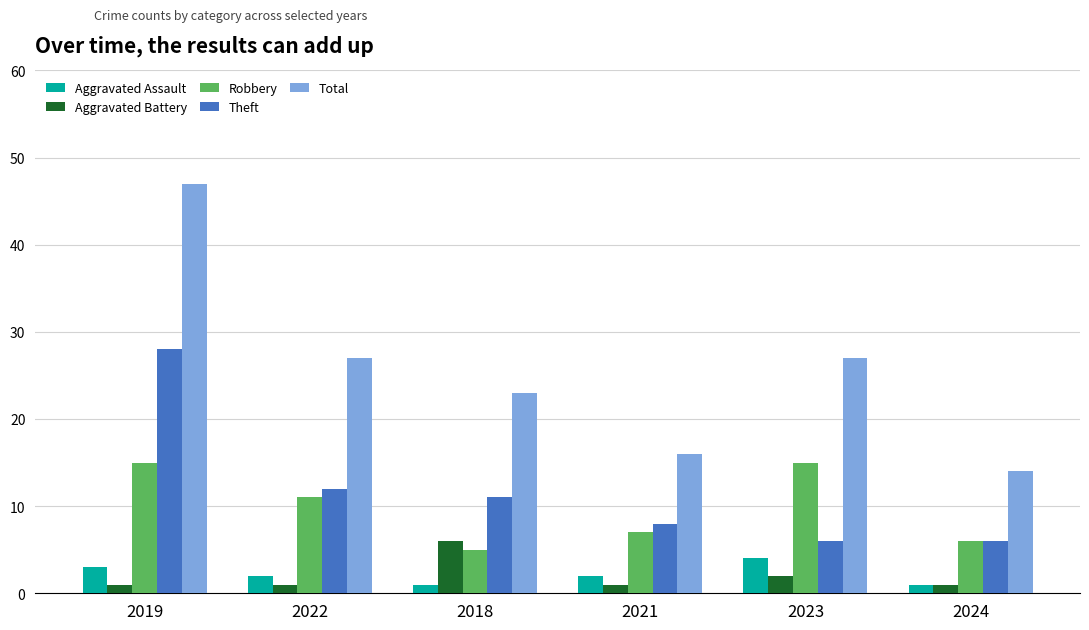

At which category is the sum across all series the highest?

2019